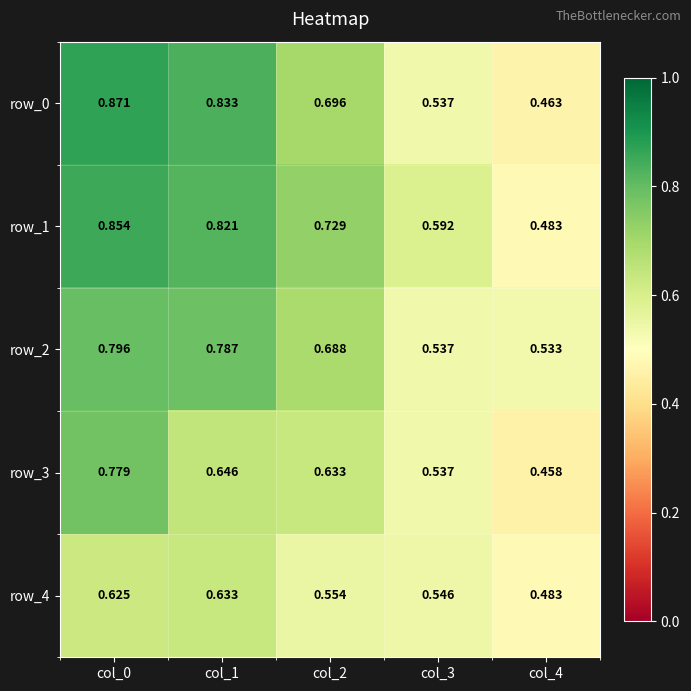

Is the value of row_3 at col_1 greater than the value of row_4 at col_4?

Yes